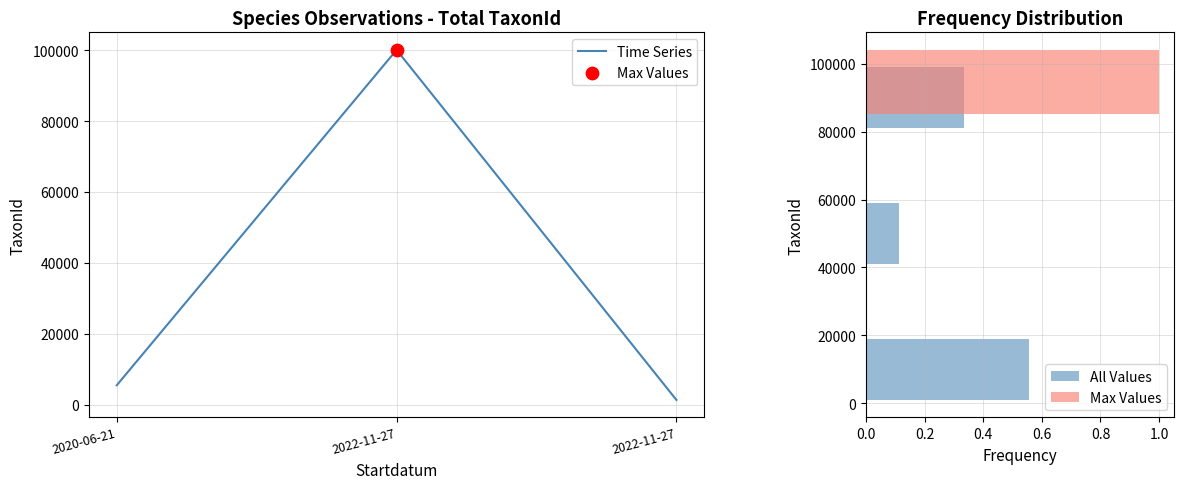

Between 2022-11-27 and 2020-06-21, which is larger?

2020-06-21